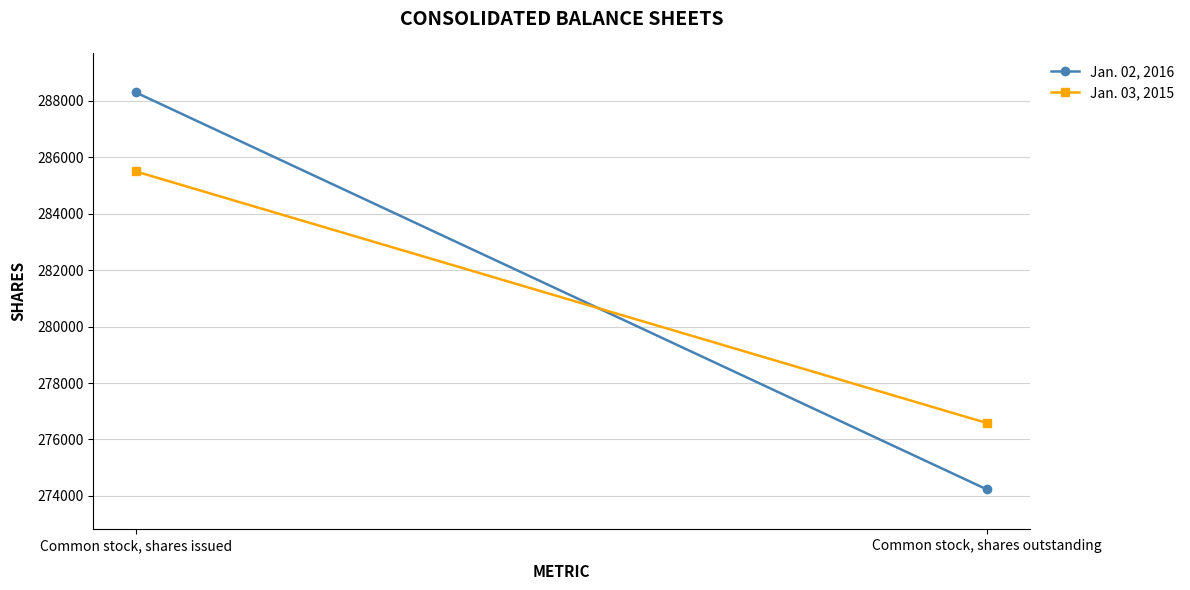

Reading left to right, list all the values displayed in this chart.

Jan. 02, 2016: 288300	274228
Jan. 03, 2015: 285500	276582